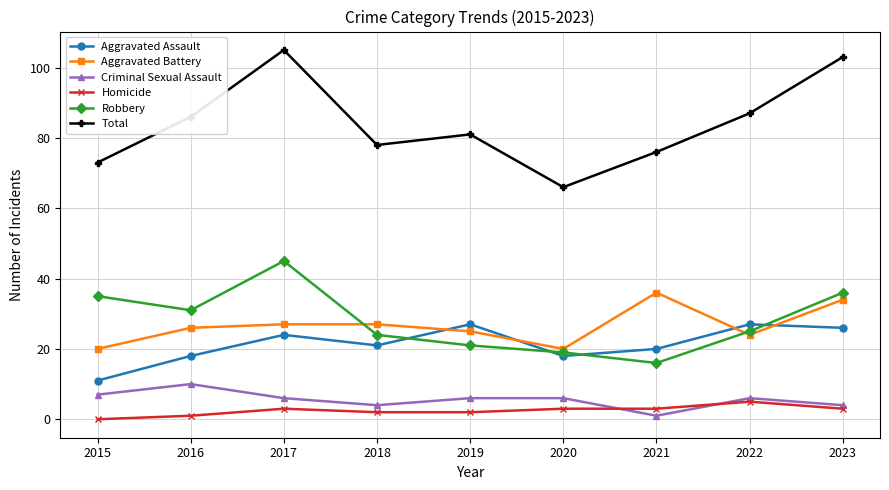

Reading left to right, what are all the values shown in this chart?

Aggravated Assault: 2015=11	2016=18	2017=24	2018=21	2019=27	2020=18	2021=20	2022=27	2023=26
Aggravated Battery: 2015=20	2016=26	2017=27	2018=27	2019=25	2020=20	2021=36	2022=24	2023=34
Criminal Sexual Assault: 2015=7	2016=10	2017=6	2018=4	2019=6	2020=6	2021=1	2022=6	2023=4
Homicide: 2015=0	2016=1	2017=3	2018=2	2019=2	2020=3	2021=3	2022=5	2023=3
Robbery: 2015=35	2016=31	2017=45	2018=24	2019=21	2020=19	2021=16	2022=25	2023=36
Total: 2015=73	2016=86	2017=105	2018=78	2019=81	2020=66	2021=76	2022=87	2023=103